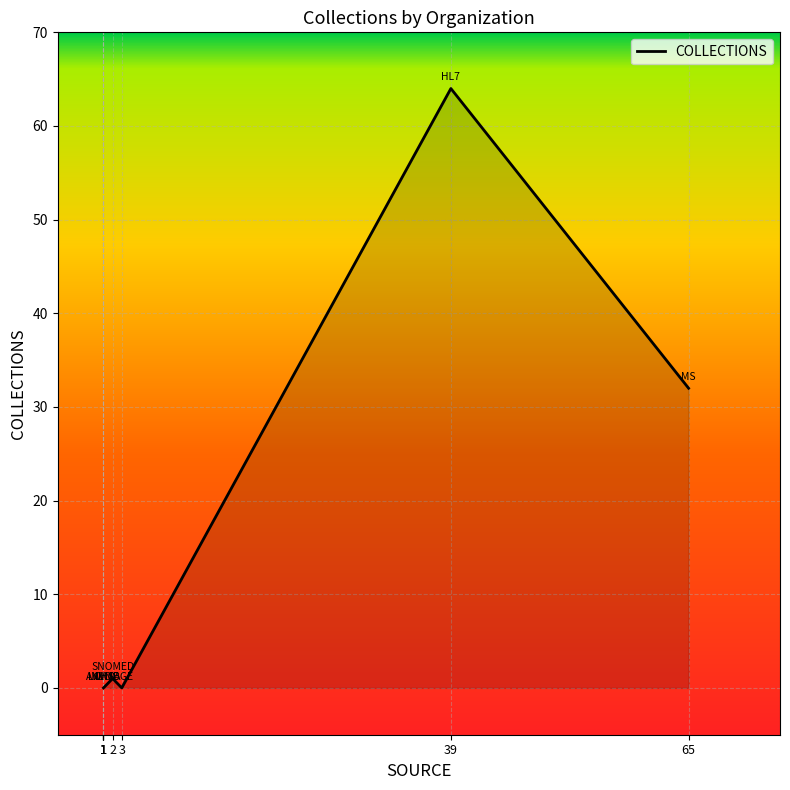

What is the average value?

12